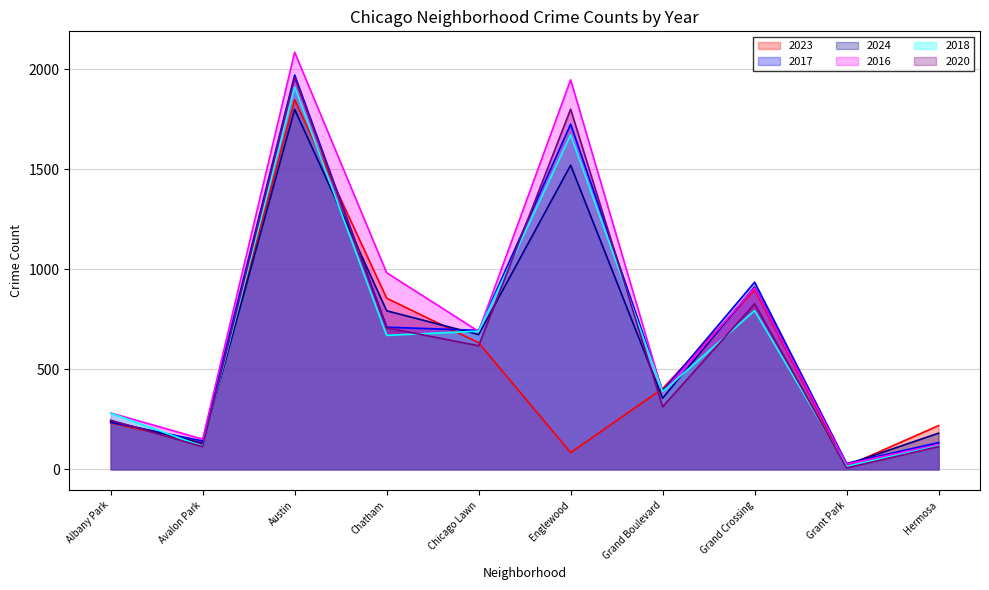

What are all the series names shown in the legend?

2023, 2017, 2024, 2016, 2018, 2020